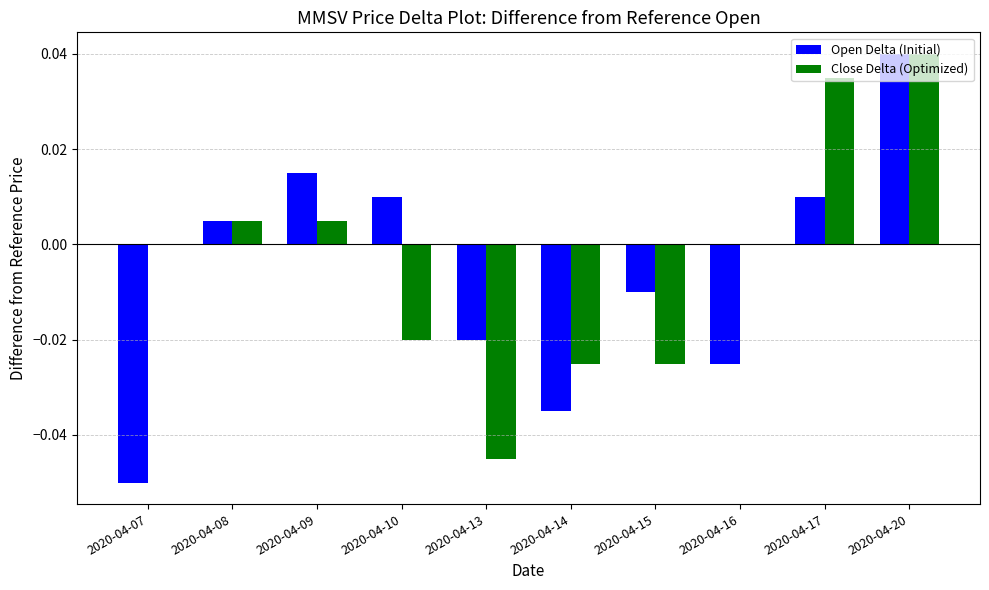

The value of Close Delta (Optimized) at 2020-04-07 is 0.0. True or false?

True